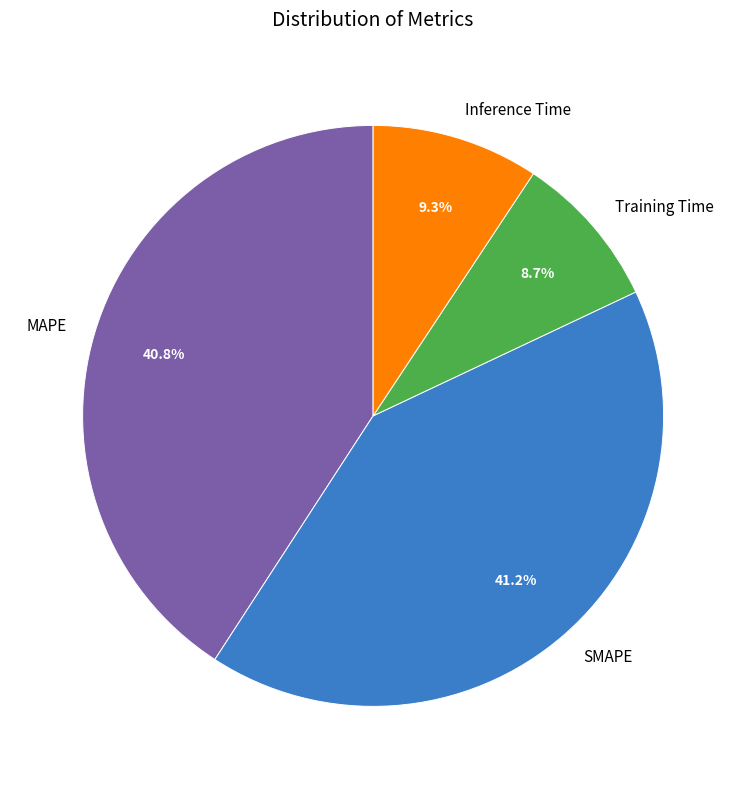

What percentage is the Inference Time slice, to the nearest percent?

9%